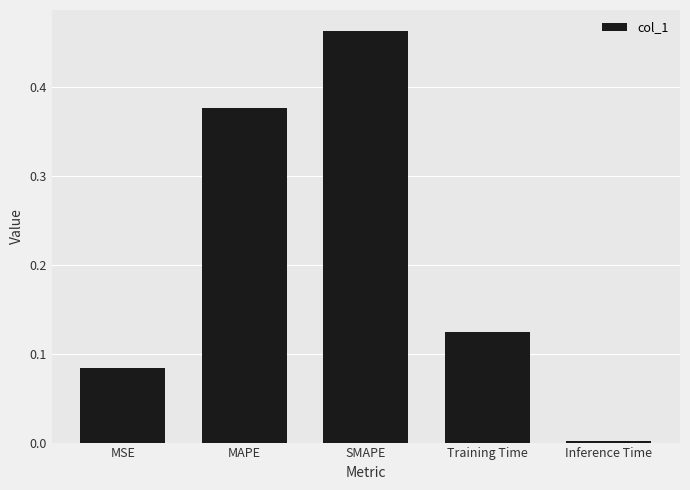

Between SMAPE and MSE, which is larger?

SMAPE